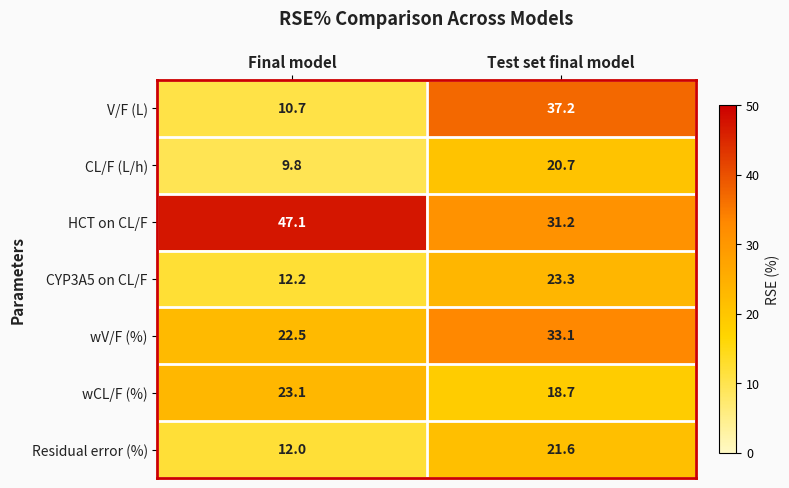

What is the total value across all series at Test set final model?

185.8